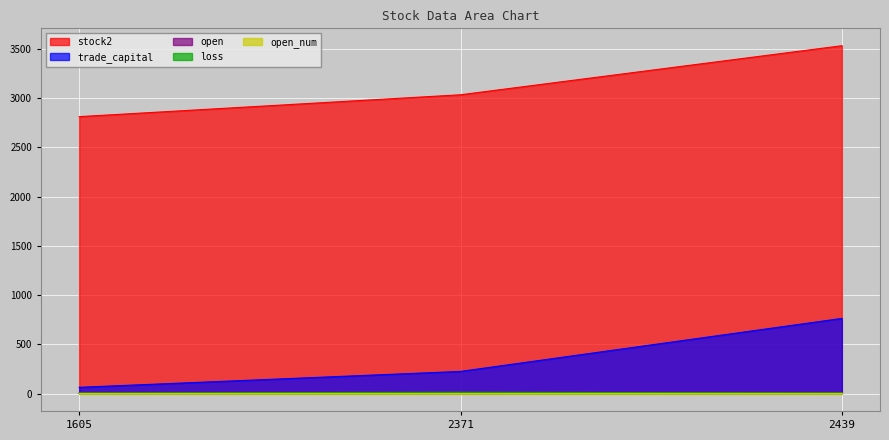

How many values in the trade_capital series are below 225?

1